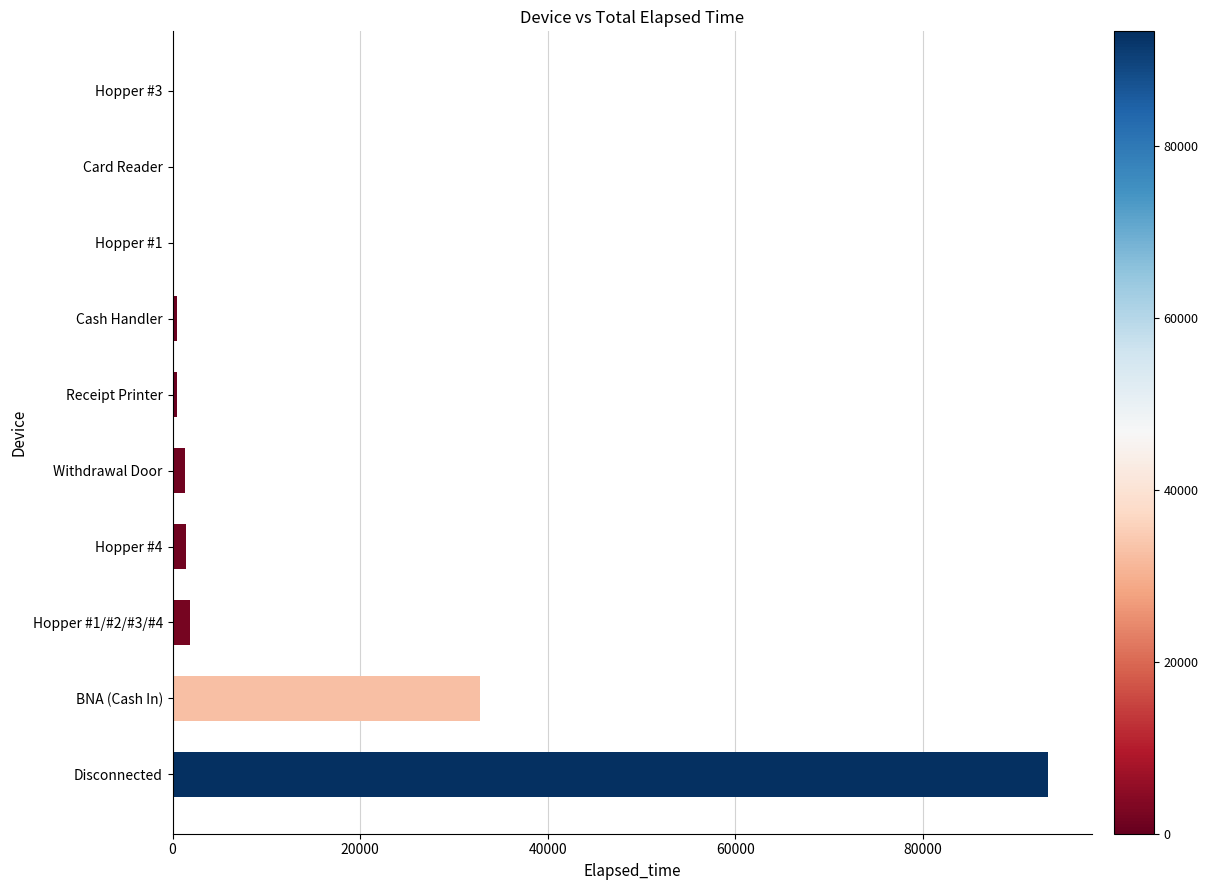

At which category does the chart reach its peak across all series?

Disconnected